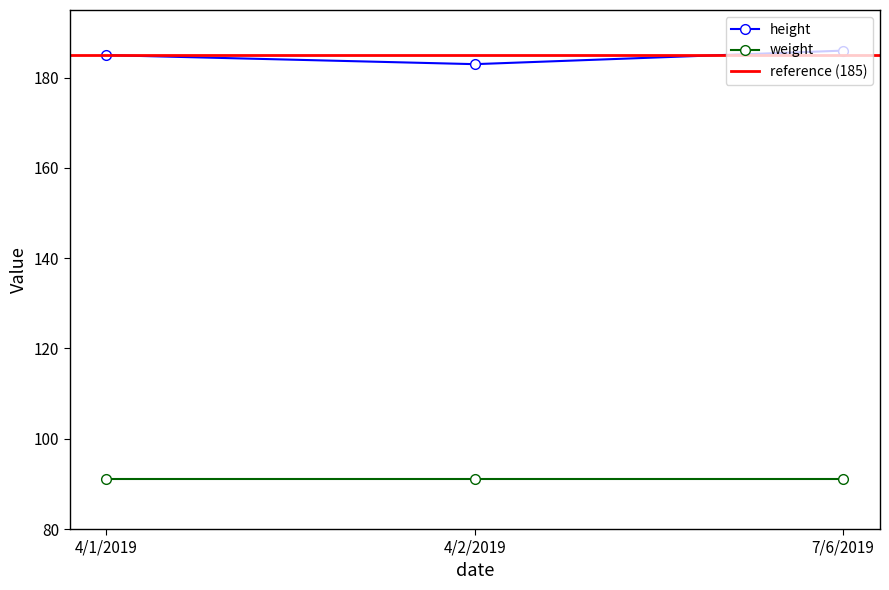

At which label is the value closest to 184?

4/1/2019